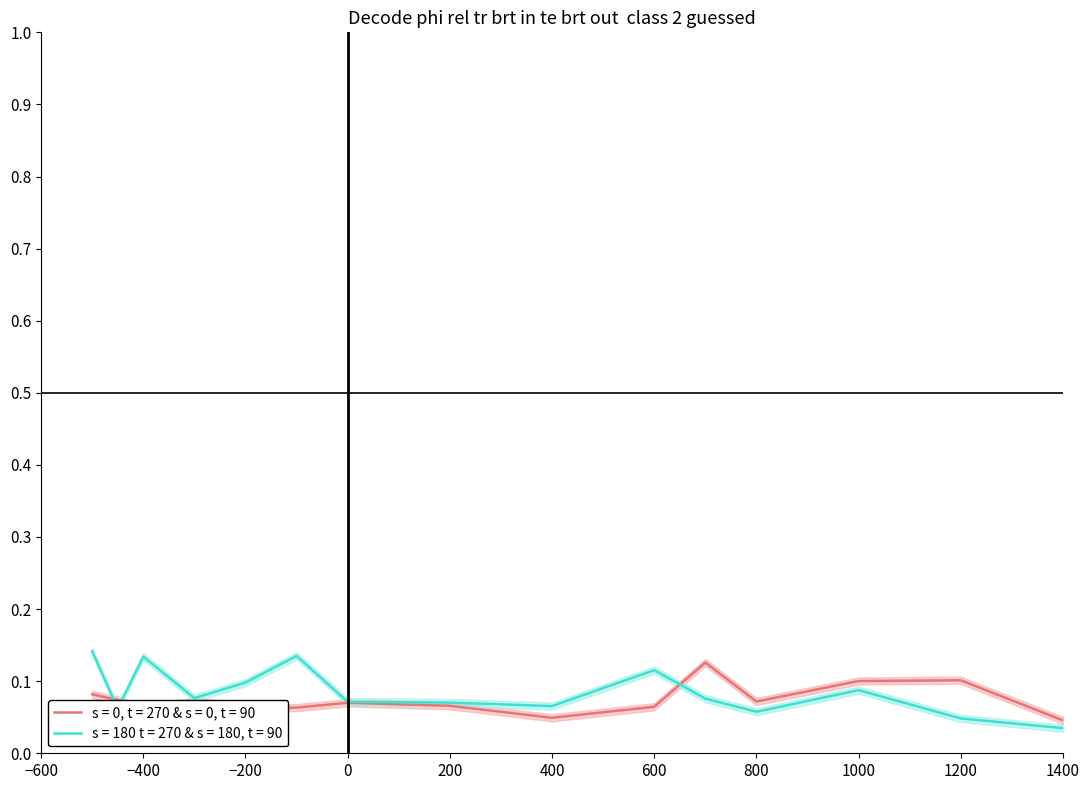

Reading left to right, extract all data points from this chart.

s = 0, t = 270 & s = 0, t = 90: 0.1	0.1	0.1	0.1	0.1	0.1	0.1	0.1	0.0	0.1	0.1	0.1	0.1	0.1	0.0
s = 180 t = 270 & s = 180, t = 90: 0.1	0.1	0.1	0.1	0.1	0.1	0.1	0.1	0.1	0.1	0.1	0.1	0.1	0.0	0.0